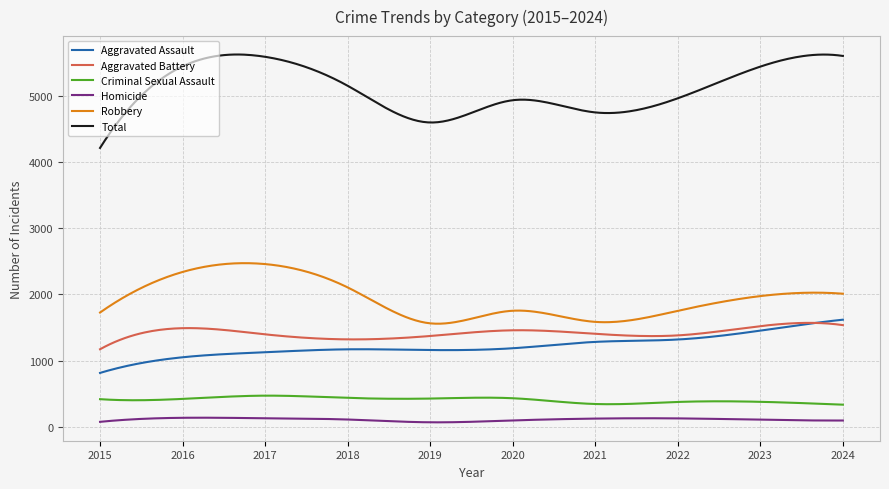

Which series has the widest spread of values?

Total